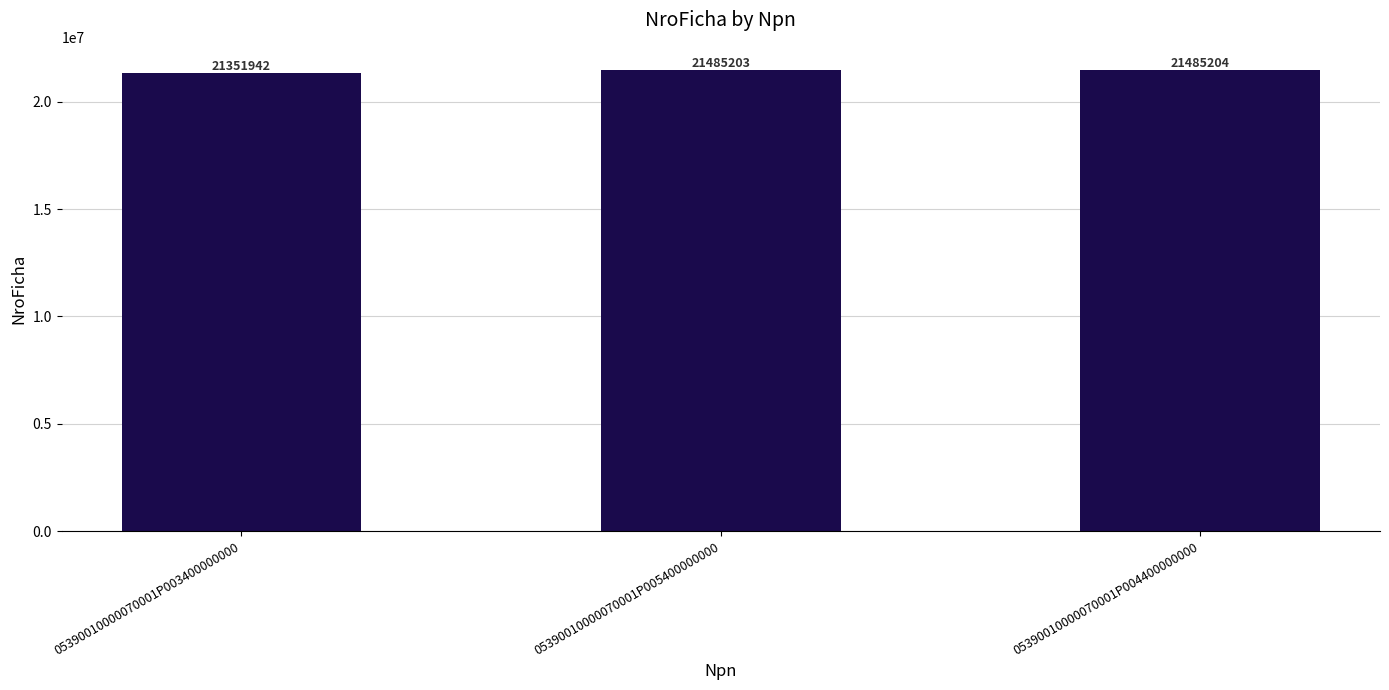

Rank the categories by value from highest to lowest.

05390010000070001P004400000000, 05390010000070001P005400000000, 05390010000070001P003400000000